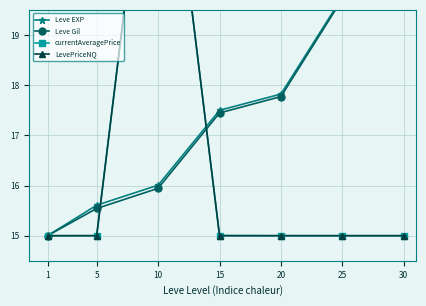

Which series ends up on top after the final intersection of LevePriceNQ and currentAveragePrice?

currentAveragePrice